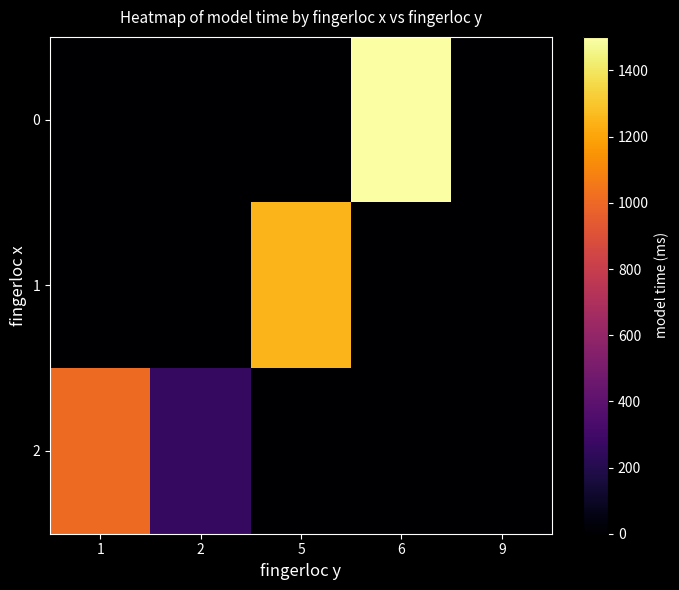

What is the difference between the highest and lowest values at 2?

255.9